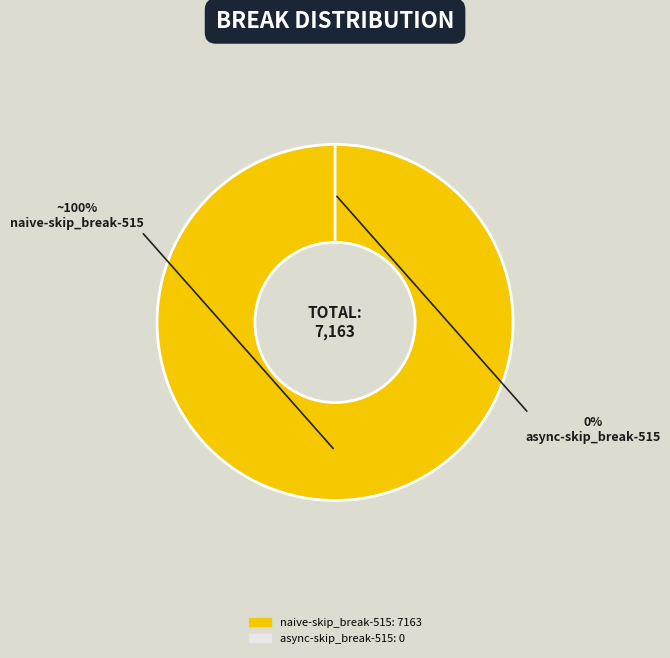

Rank the categories by value from lowest to highest.

async-skip_break-515, naive-skip_break-515